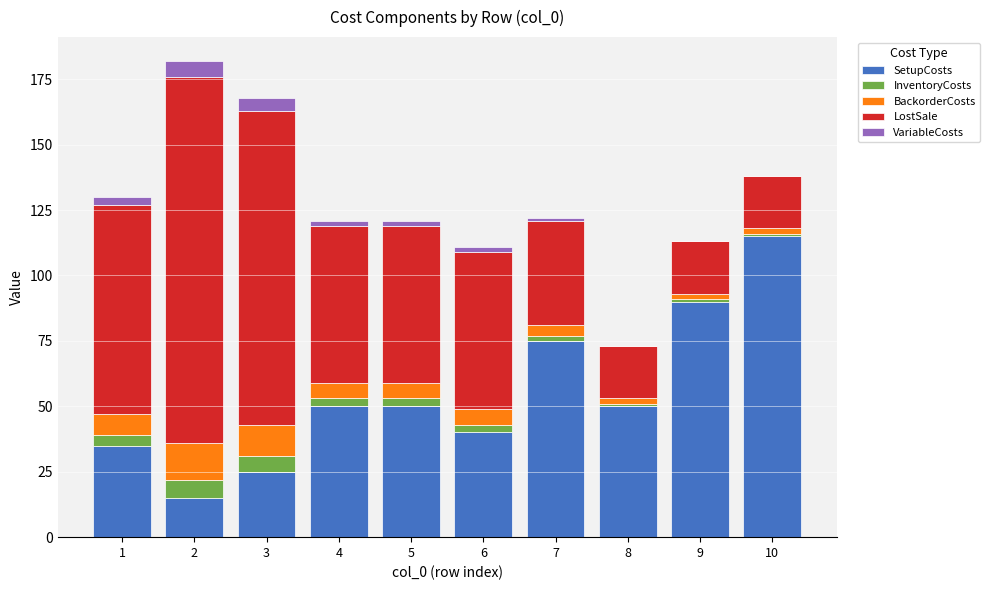

True or false: SetupCosts has a value of 67 at 6.

False